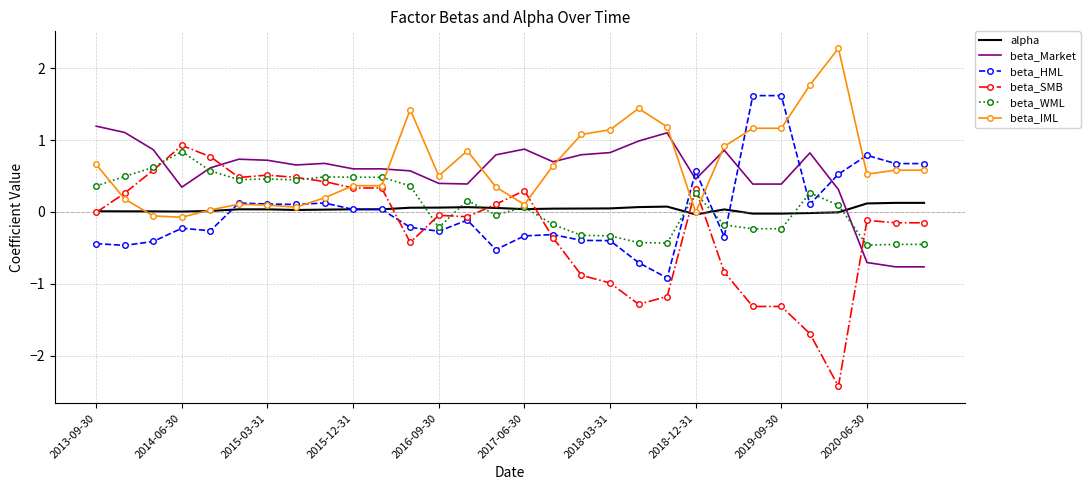

True or false: beta_IML and beta_Market cross at least once.

True